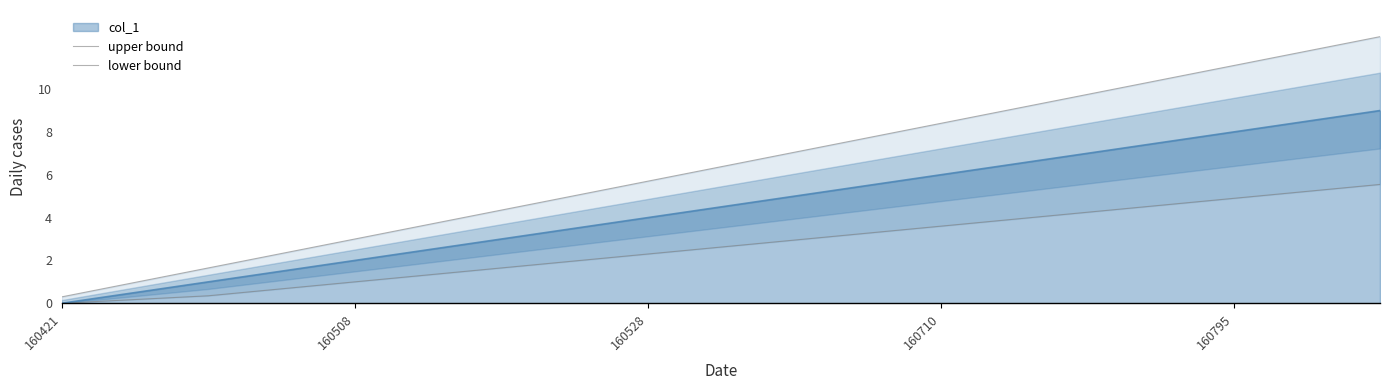

True or false: upper bound has a value of 1.2 at 160508.

False